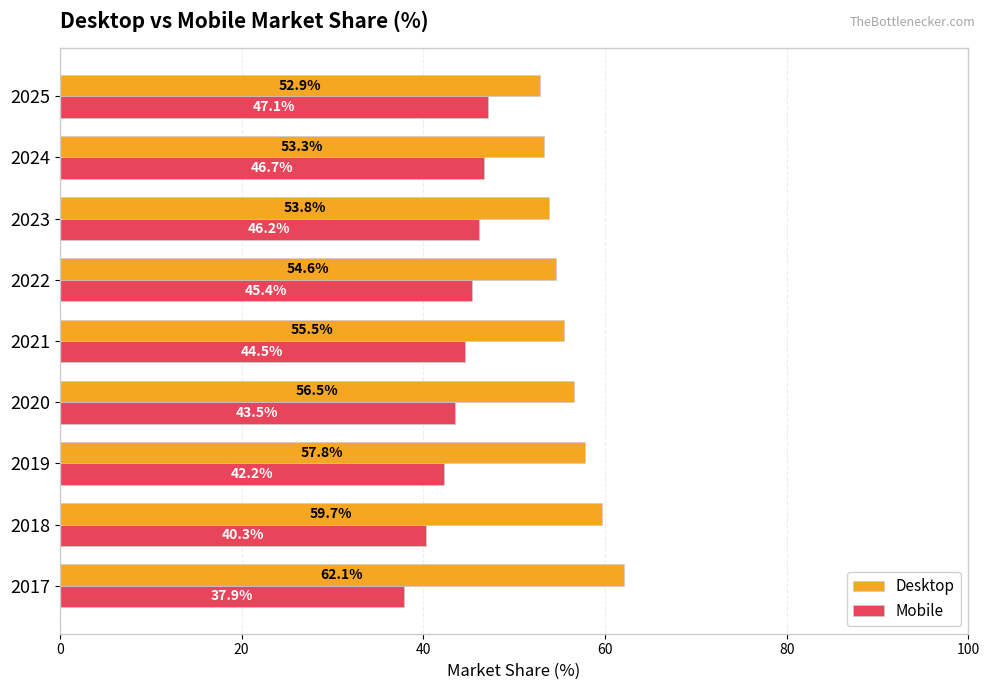

What is the total value across all series at 2017?

100.0